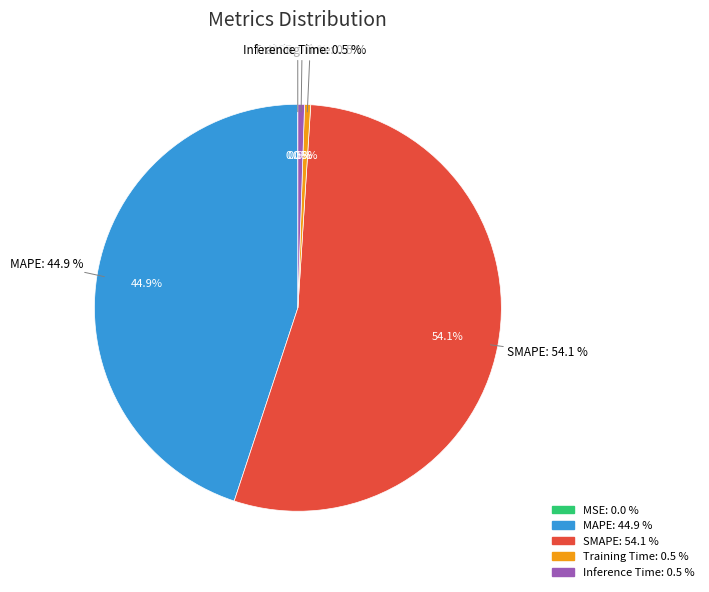

Combined, do Training Time and SMAPE account for over 50%?

Yes